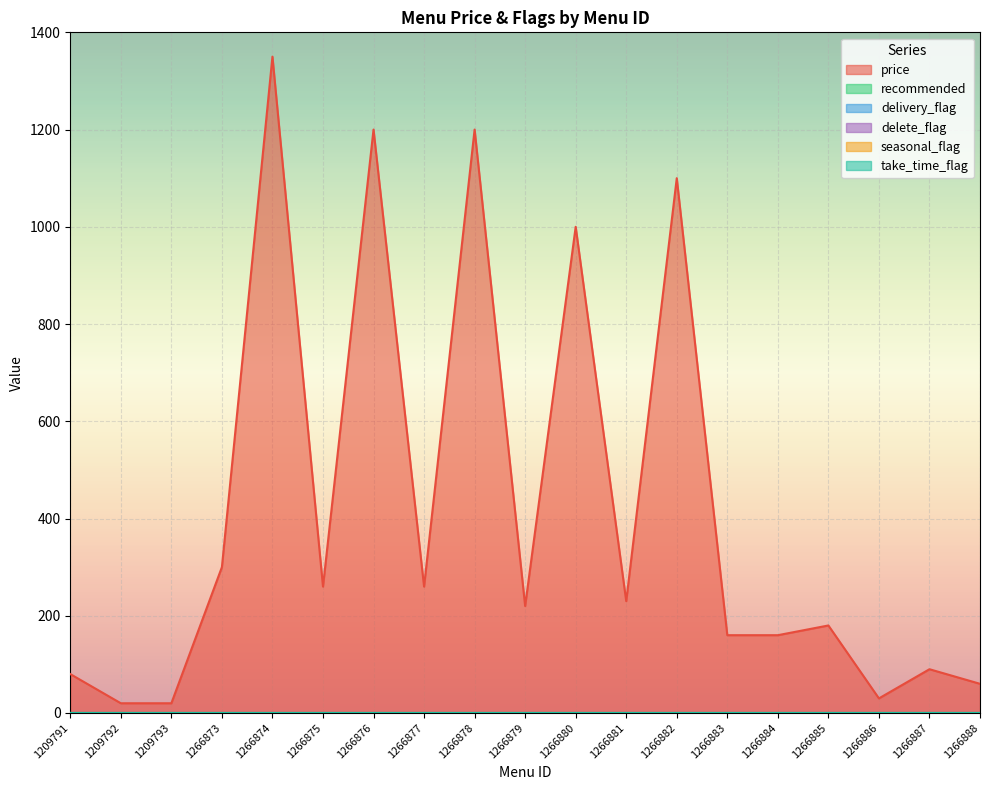

Reading left to right, extract all data points from this chart.

price: 1209791=80	1209792=20	1209793=20	1266873=300	1266874=1350	1266875=260	1266876=1200	1266877=260	1266878=1200	1266879=220	1266880=1000	1266881=230	1266882=1100	1266883=160	1266884=160	1266885=180	1266886=30	1266887=90	1266888=60
recommended: 1209791=0	1209792=0	1209793=0	1266873=0	1266874=0	1266875=0	1266876=0	1266877=0	1266878=0	1266879=0	1266880=0	1266881=0	1266882=0	1266883=0	1266884=0	1266885=0	1266886=0	1266887=0	1266888=0
delivery_flag: 1209791=0	1209792=0	1209793=0	1266873=0	1266874=0	1266875=0	1266876=0	1266877=0	1266878=0	1266879=0	1266880=0	1266881=0	1266882=0	1266883=0	1266884=0	1266885=0	1266886=0	1266887=0	1266888=0
delete_flag: 1209791=0	1209792=0	1209793=0	1266873=0	1266874=0	1266875=0	1266876=0	1266877=0	1266878=0	1266879=0	1266880=0	1266881=0	1266882=0	1266883=0	1266884=0	1266885=0	1266886=0	1266887=0	1266888=0
seasonal_flag: 1209791=0	1209792=0	1209793=0	1266873=0	1266874=0	1266875=0	1266876=0	1266877=0	1266878=0	1266879=0	1266880=0	1266881=0	1266882=0	1266883=0	1266884=0	1266885=0	1266886=0	1266887=0	1266888=0
take_time_flag: 1209791=0	1209792=0	1209793=0	1266873=0	1266874=0	1266875=0	1266876=0	1266877=0	1266878=0	1266879=0	1266880=0	1266881=0	1266882=0	1266883=0	1266884=0	1266885=0	1266886=0	1266887=0	1266888=0